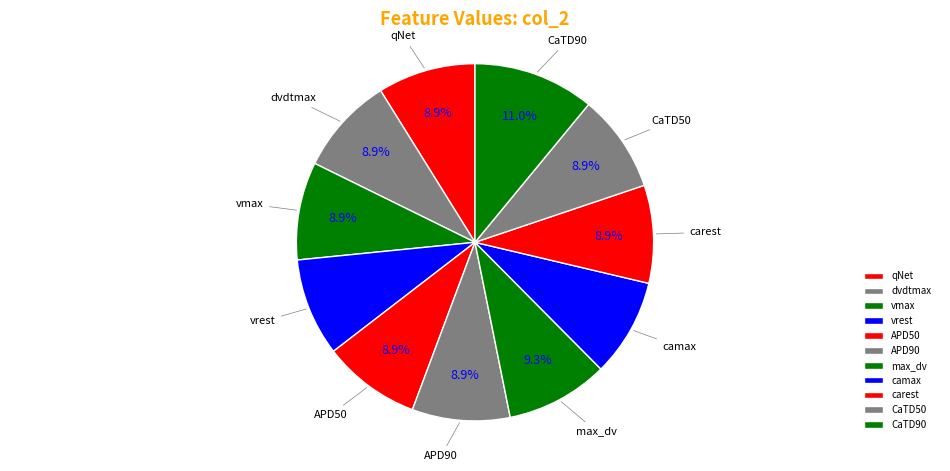

To the nearest percent, what portion does qNet represent?

9%